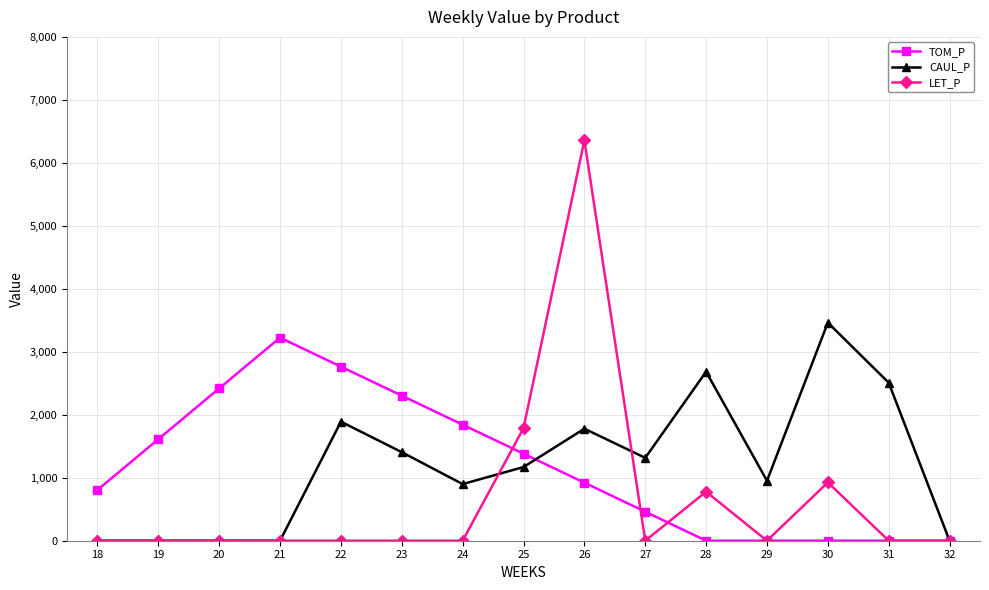

What are all the series names shown in the legend?

TOM_P, CAUL_P, LET_P